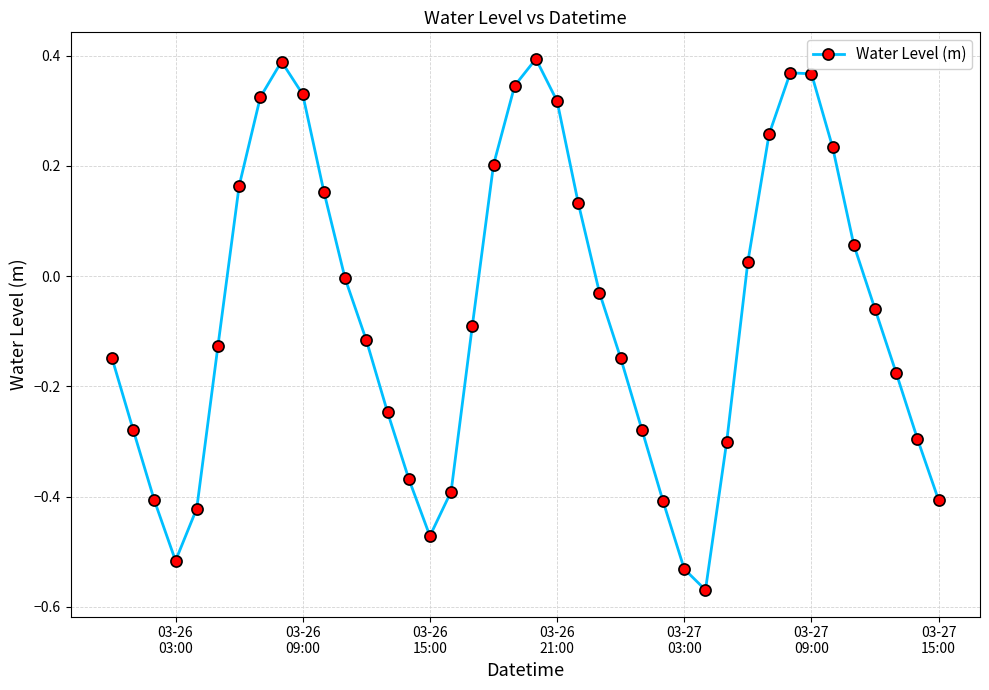

What is the difference between the maximum and minimum values?

1.0